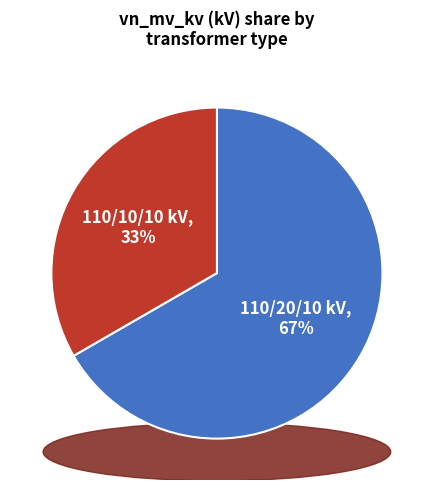

How many segments does this pie chart have?

2